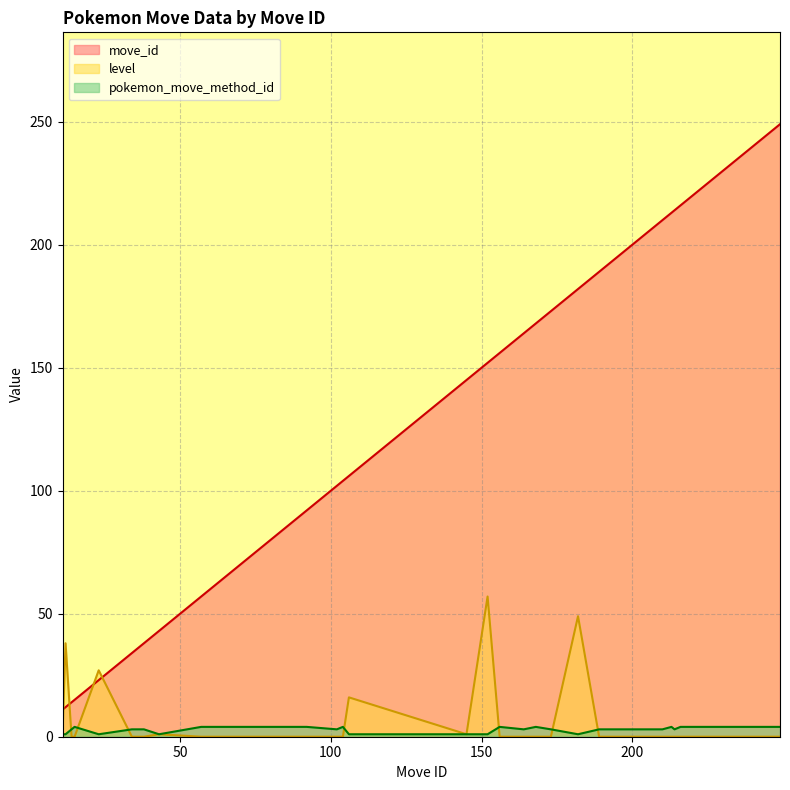

Rank the series at 196 from lowest to highest value.

level, pokemon_move_method_id, move_id